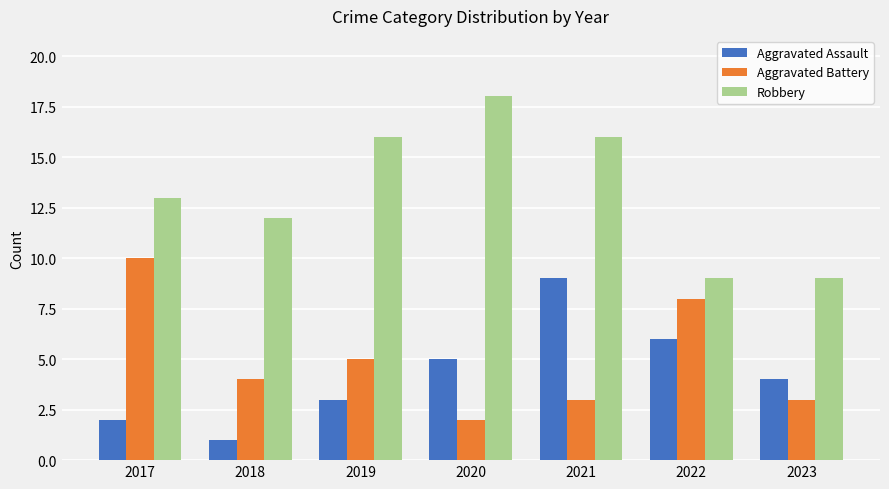

Reading right to left, list all the values displayed in this chart.

Aggravated Assault: 2023=4	2022=6	2021=9	2020=5	2019=3	2018=1	2017=2
Aggravated Battery: 2023=3	2022=8	2021=3	2020=2	2019=5	2018=4	2017=10
Robbery: 2023=9	2022=9	2021=16	2020=18	2019=16	2018=12	2017=13